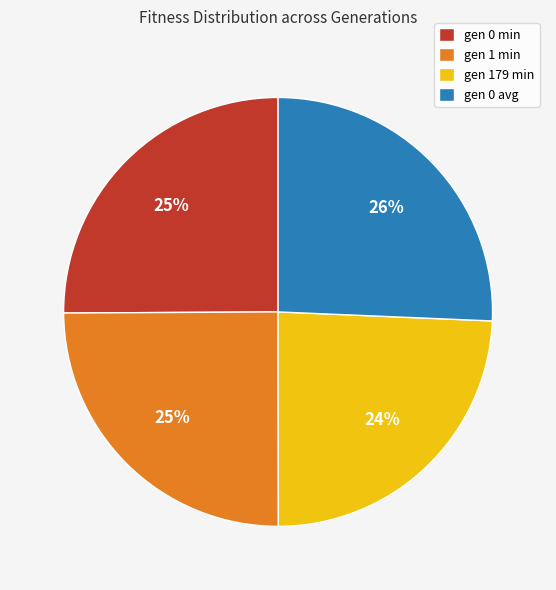

What is the smallest slice in the pie chart?

gen 179 min